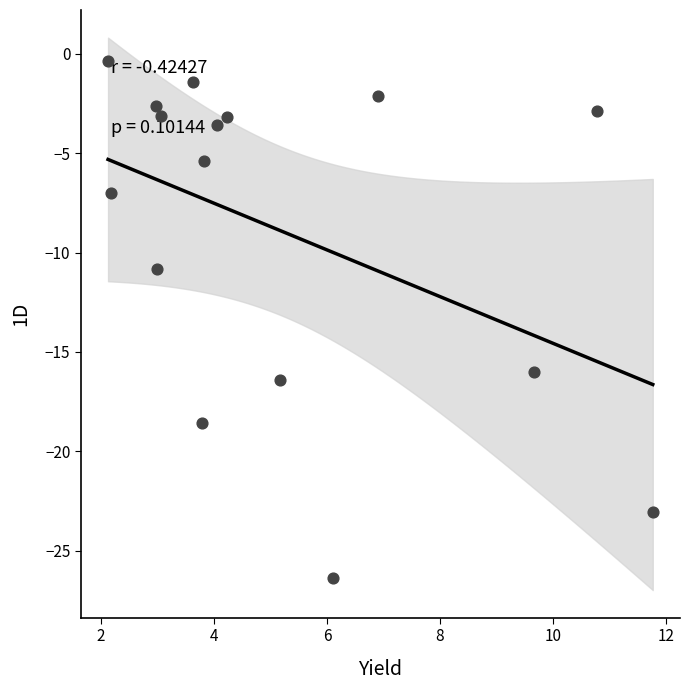

What is the range of X values (max minus min)?

9.6